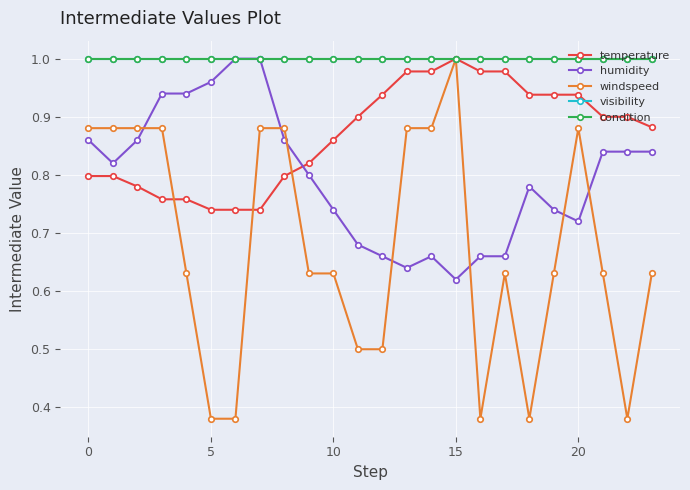

Does the chart have visible grid lines?

Yes